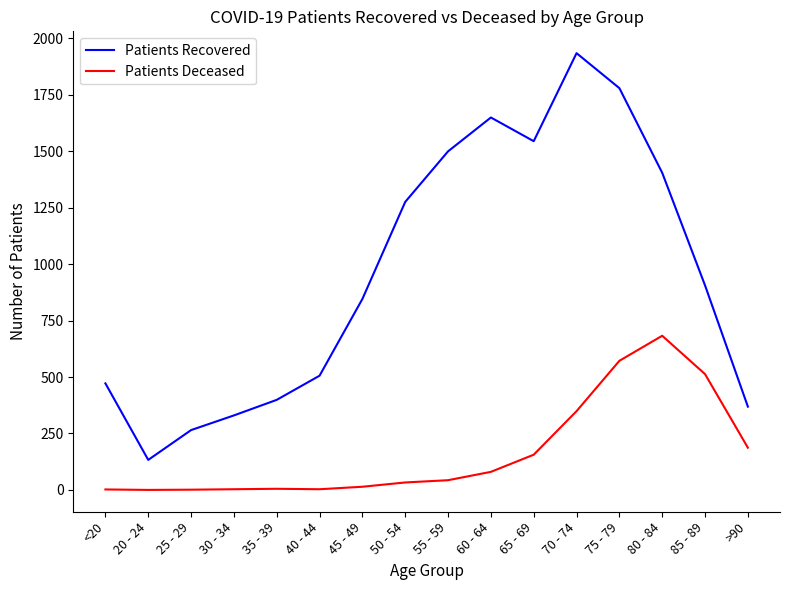

Which series has the widest spread of values?

Patients Recovered